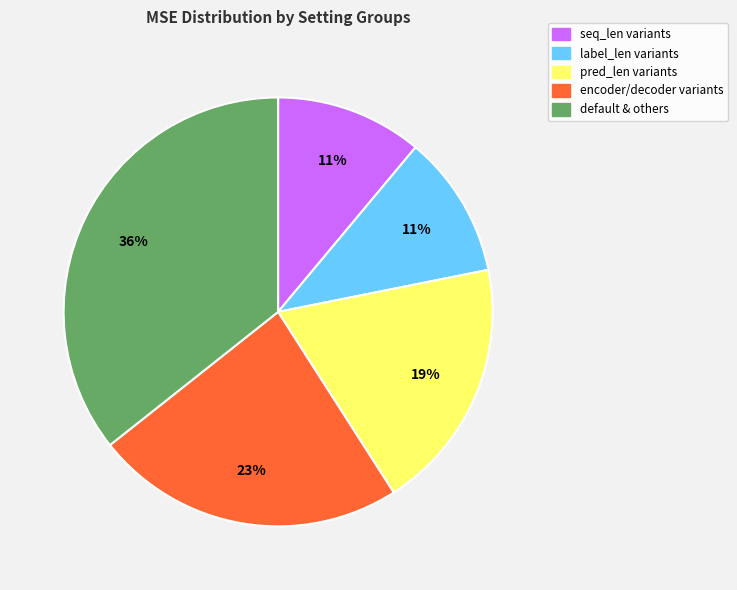

Does any single category account for the majority?

No